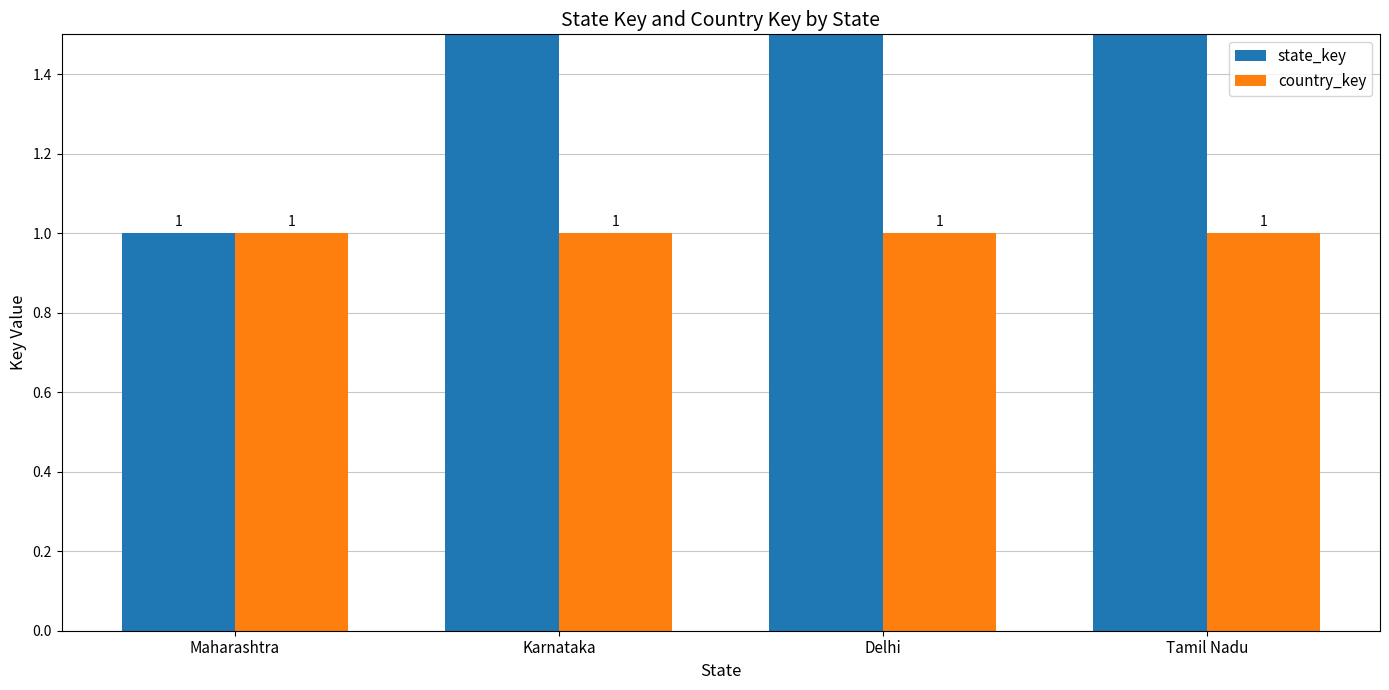

Are the bars grouped side by side (vs. stacked)?

Yes